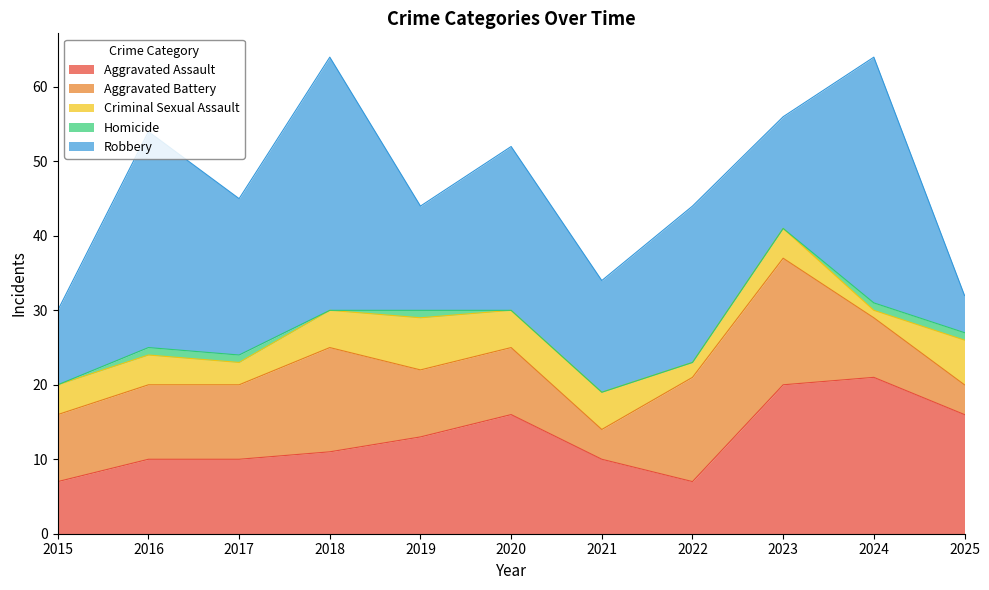

What is the value of the Criminal Sexual Assault point at the 8th from the left?

2